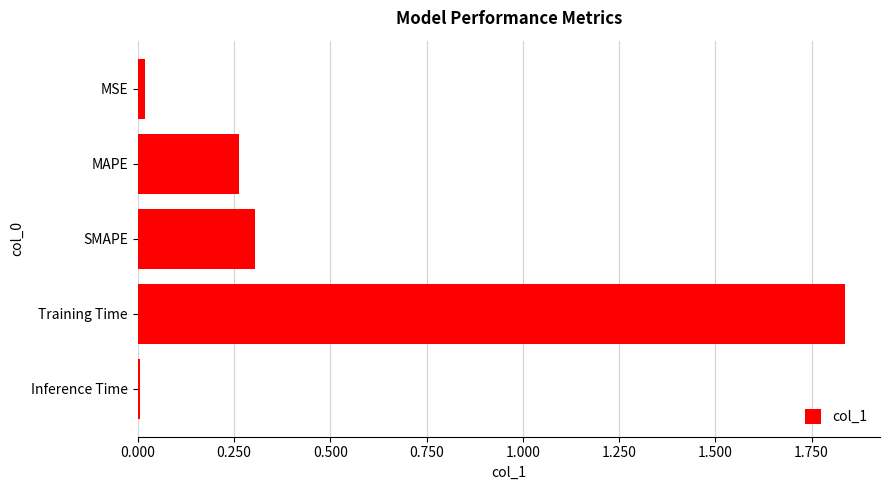

What is the label of the 4th bar from the bottom?

MAPE